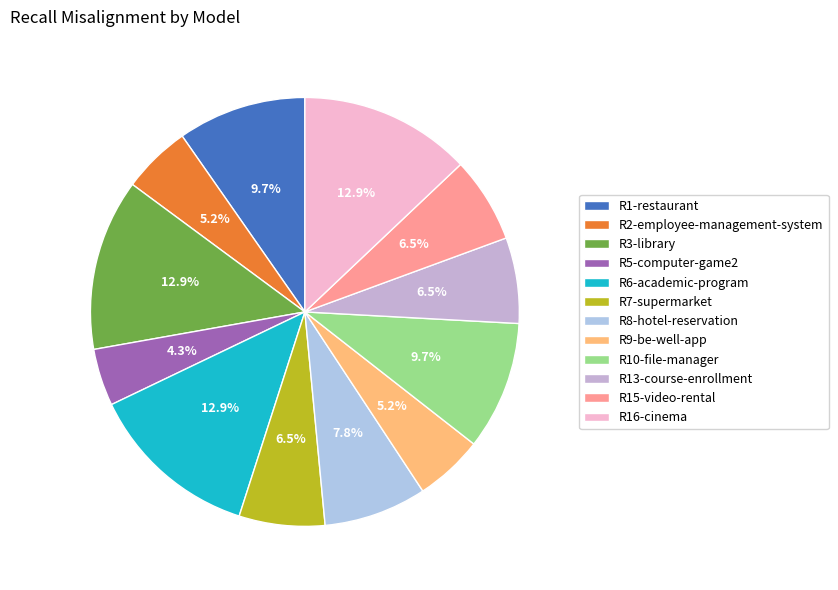

To the nearest percent, what is the difference between the largest and smallest slice percentages?

9%